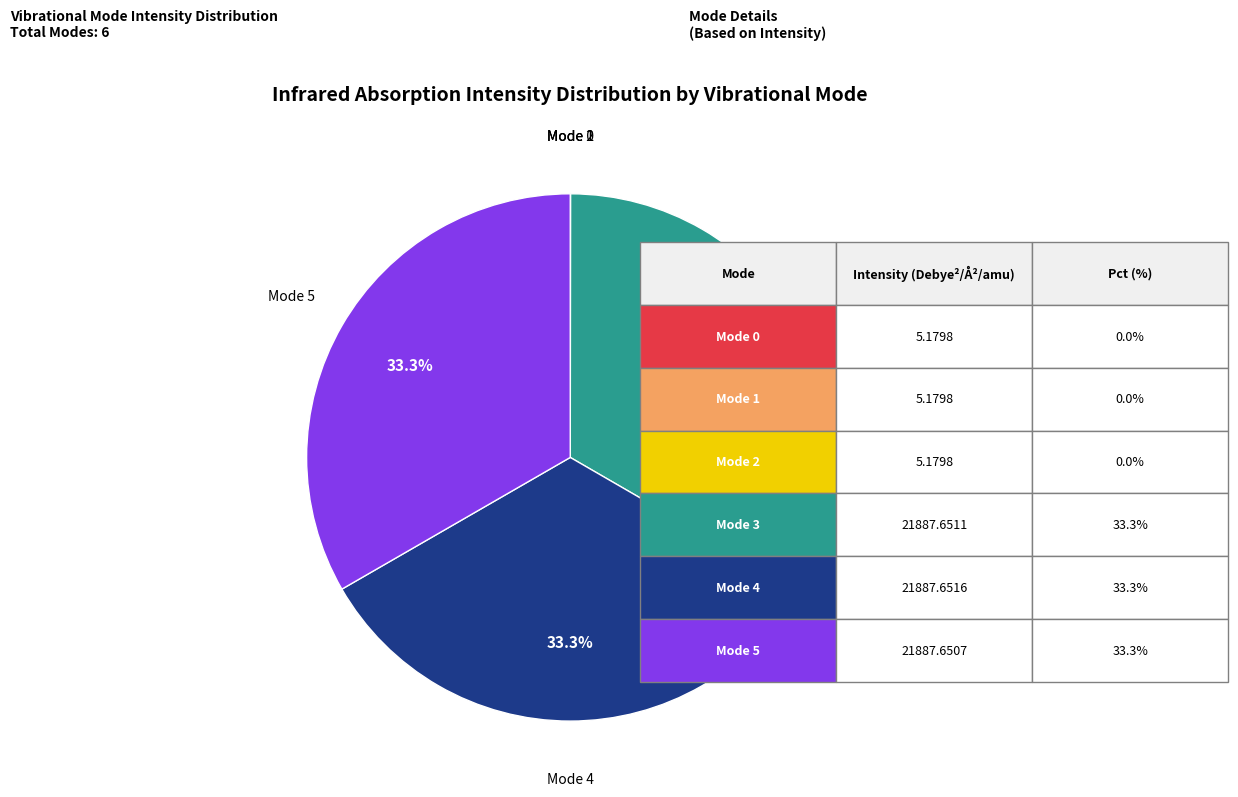

True or false: Mode 4 accounts for 33% of the total.

True